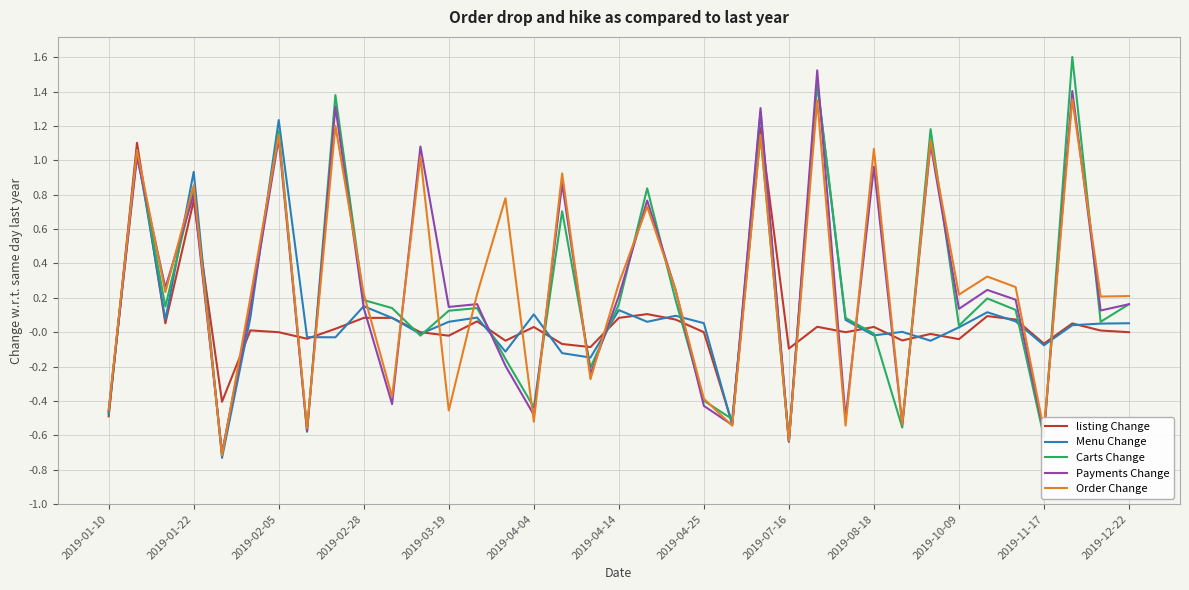

What is the maximum value shown in the chart?

1.6